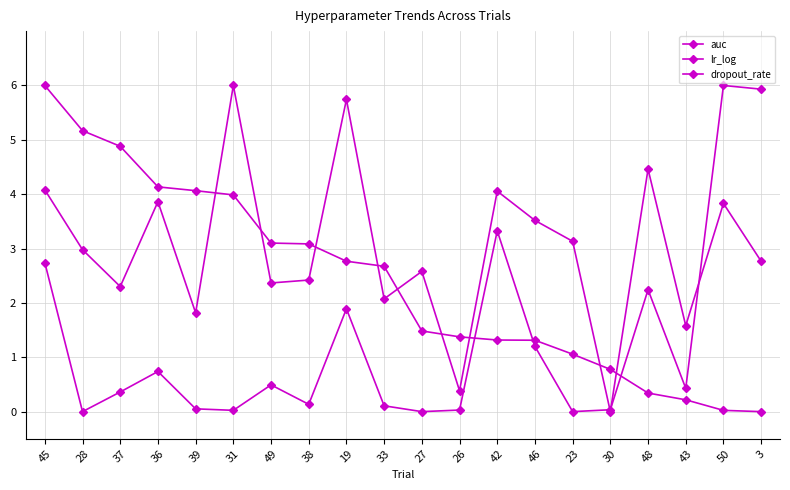

How many lines are shown in the chart?

3